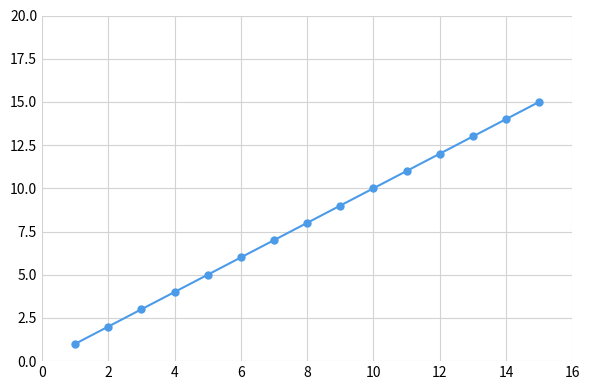

Reading right to left, transcribe all the data shown in this chart.

15	14	13	12	11	10	9	8	7	6	5	4	3	2	1